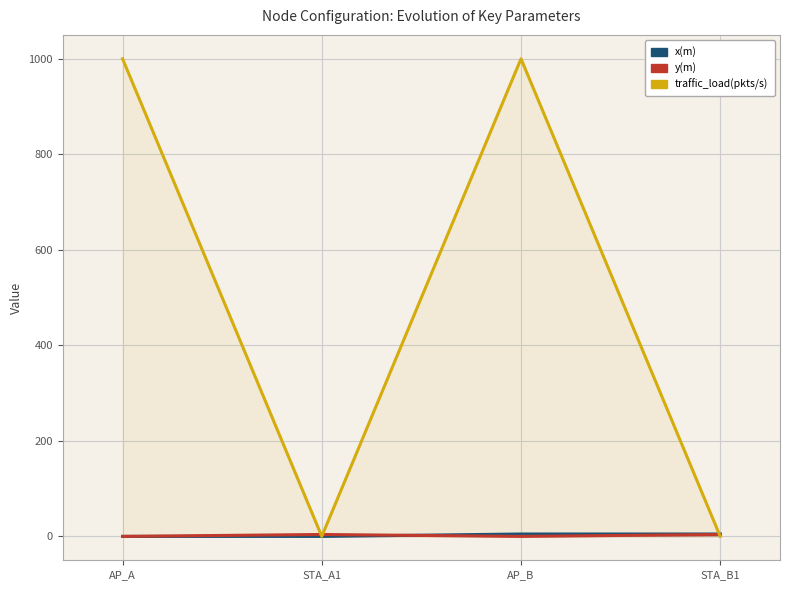

At which category does y(m) reach its first local peak?

STA_A1